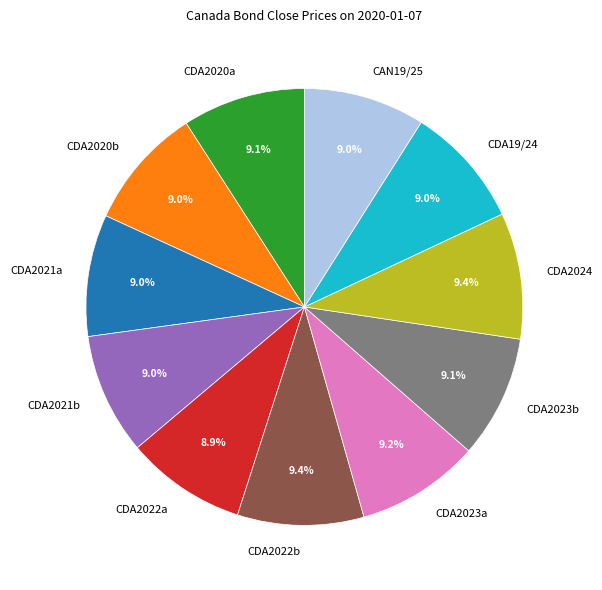

Is CAN19/25 the majority of the pie?

No